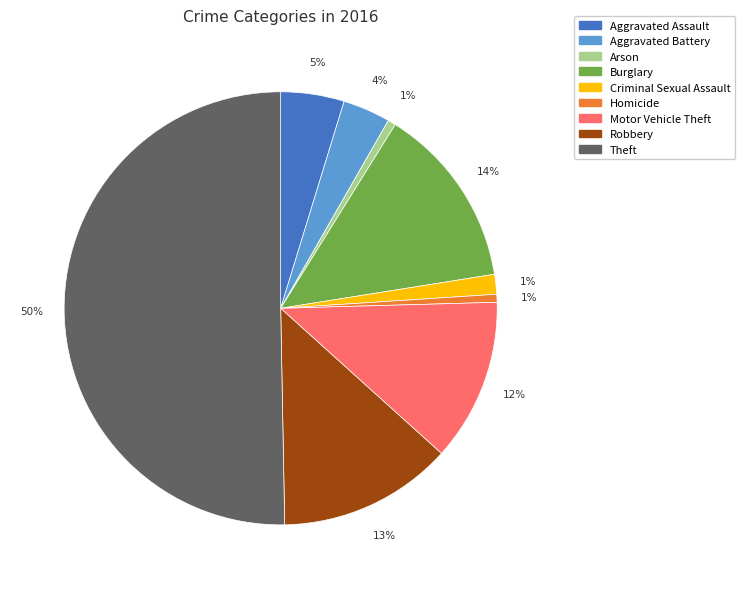

Which slice represents more than half of the pie?

Theft